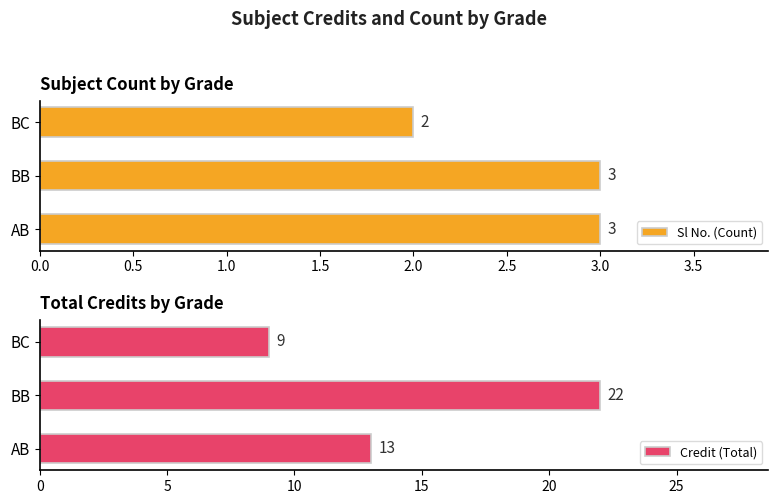

Count the Sl No. (Count) values in the range 2 to 3.

3